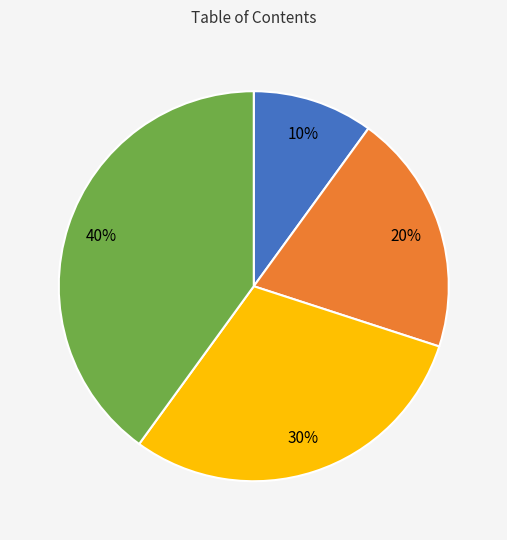

To the nearest percent, what is the difference between the largest and smallest slice percentages?

30%